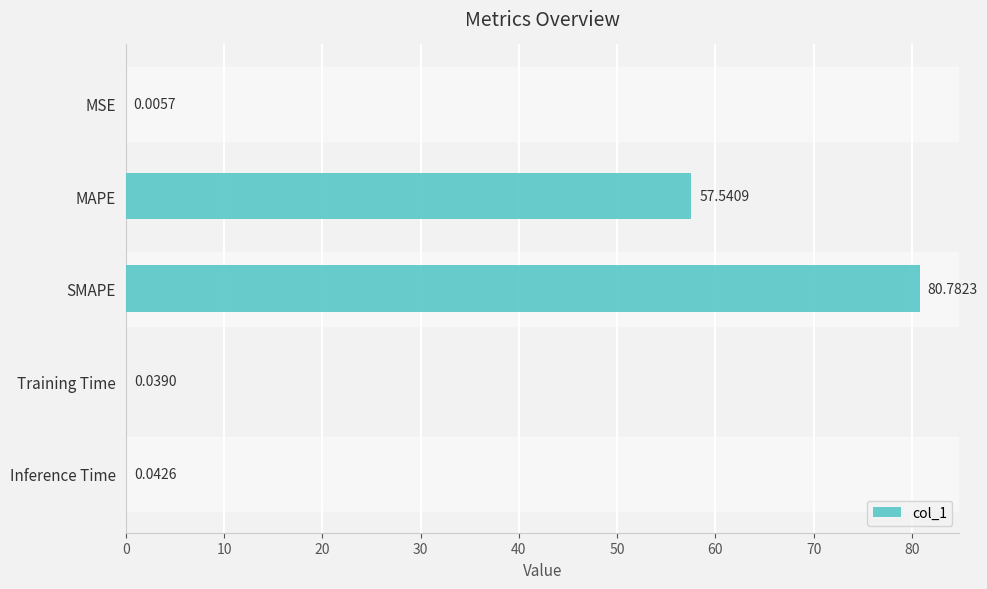

Which has a higher value, Training Time or Inference Time?

Inference Time